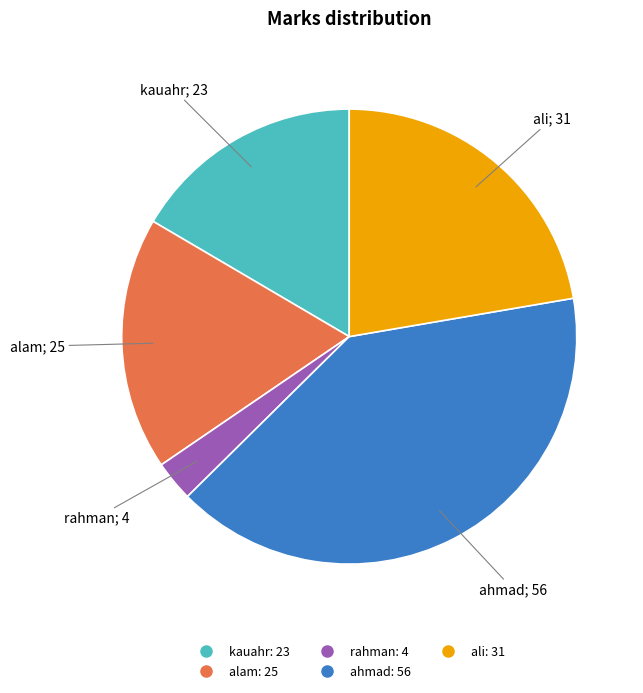

Is the sum of alam and kauahr greater than half?

No